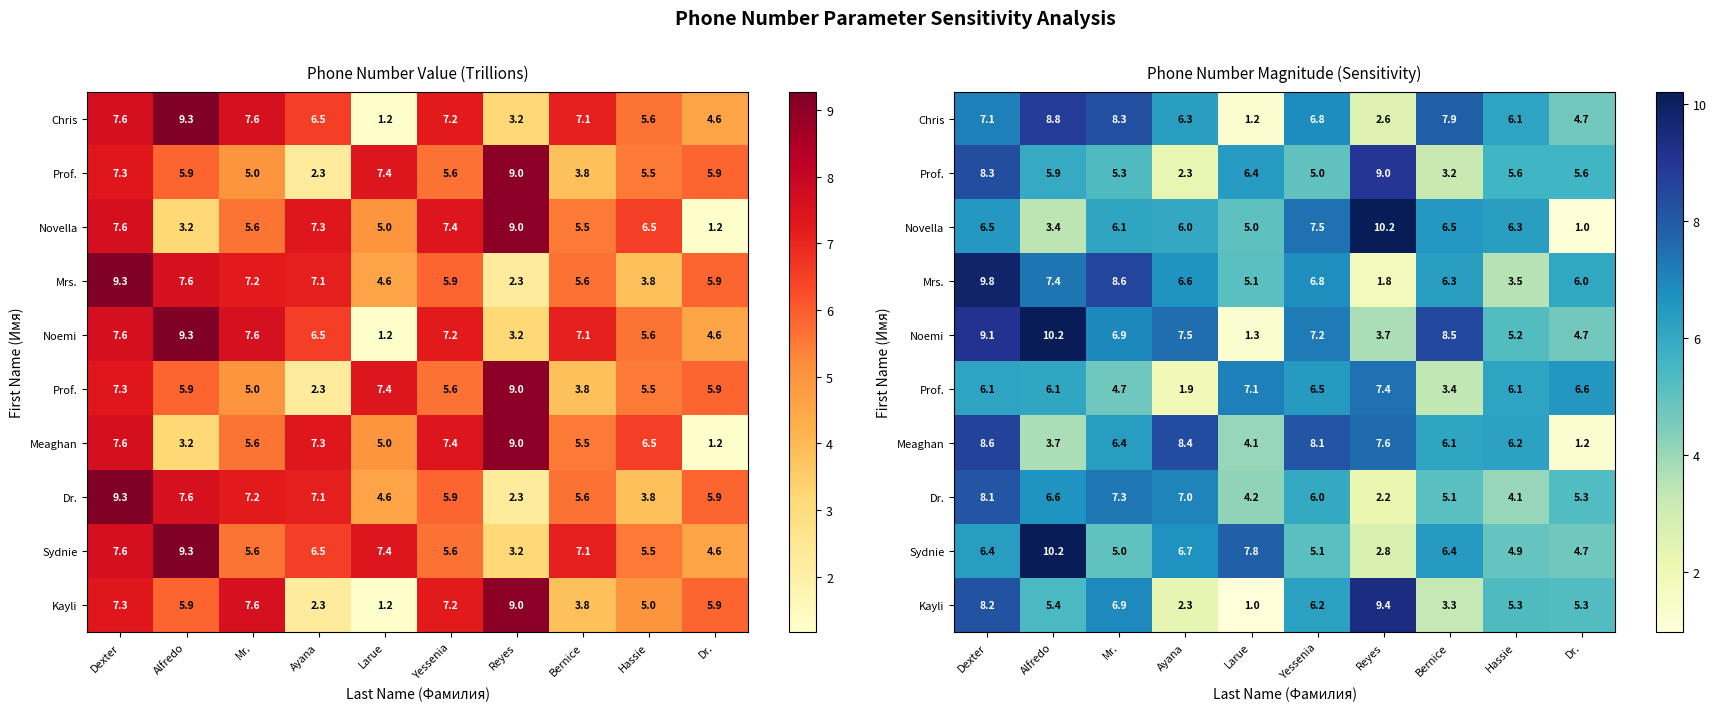

What is the difference between the maximum and minimum values in the row_1 series?

6.7